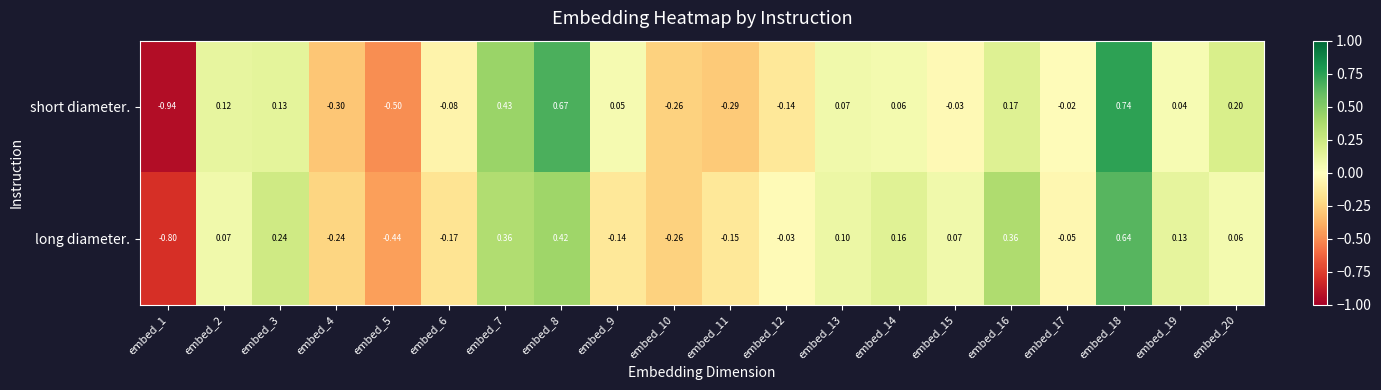

Which series has the largest range (max minus min)?

short diameter.